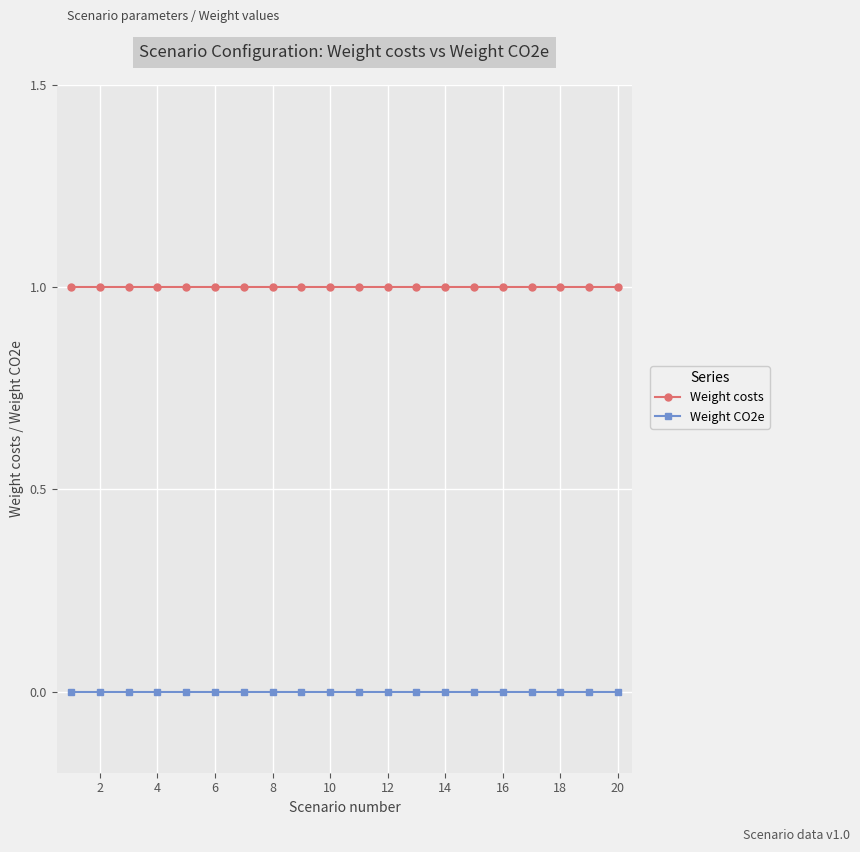

At how many categories does at least one series exceed 0?

20